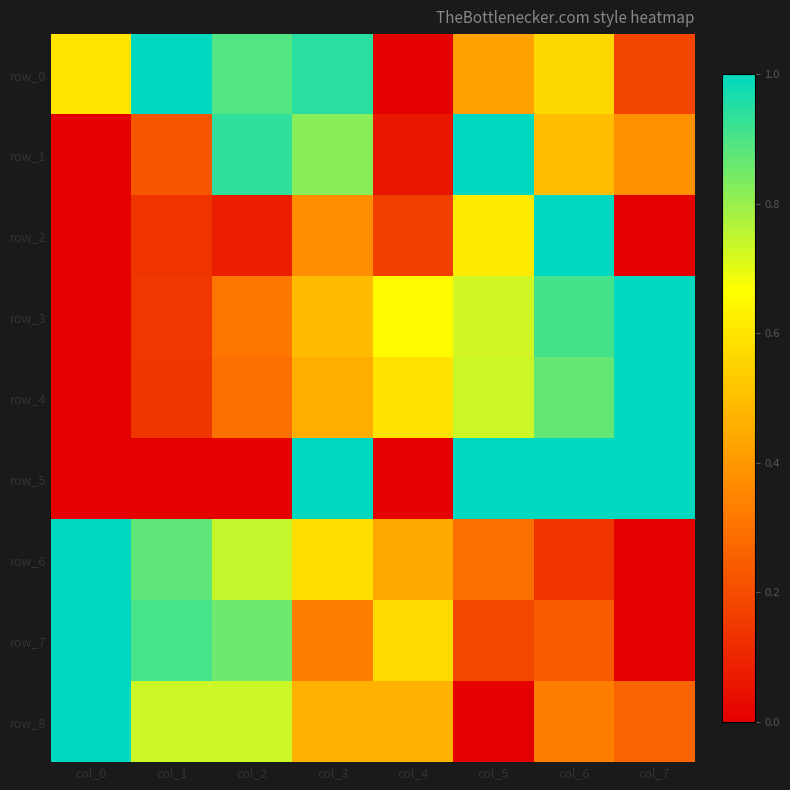

List the series in order of their peak value, highest first.

row_0, row_1, row_2, row_3, row_4, row_5, row_6, row_7, row_8